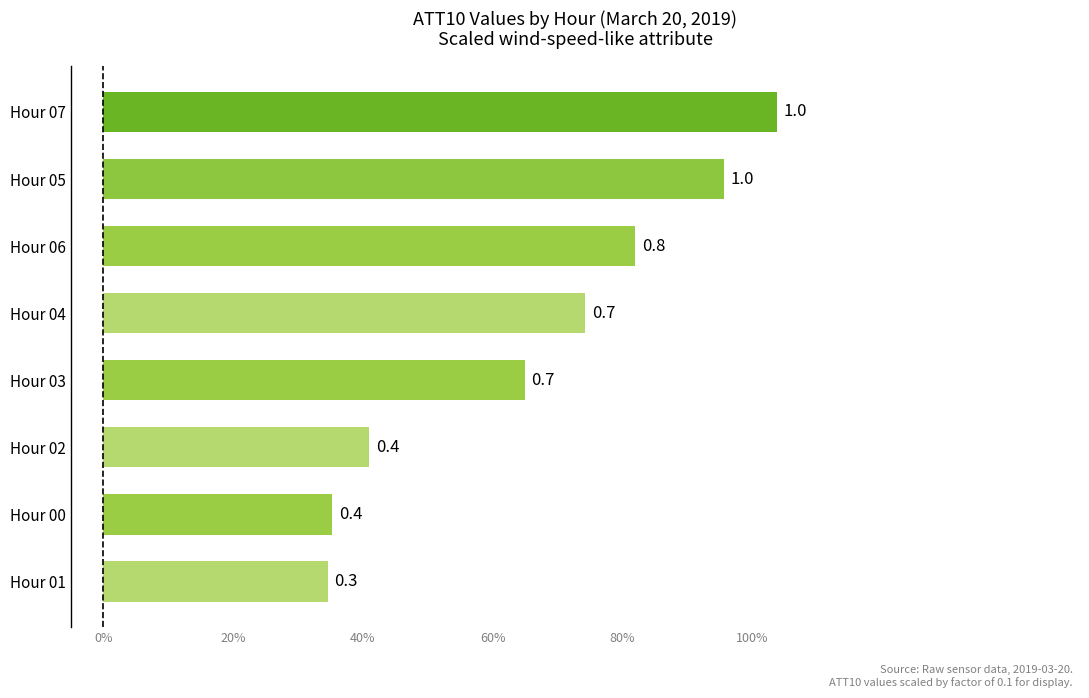

Does the chart contain any negative values?

No